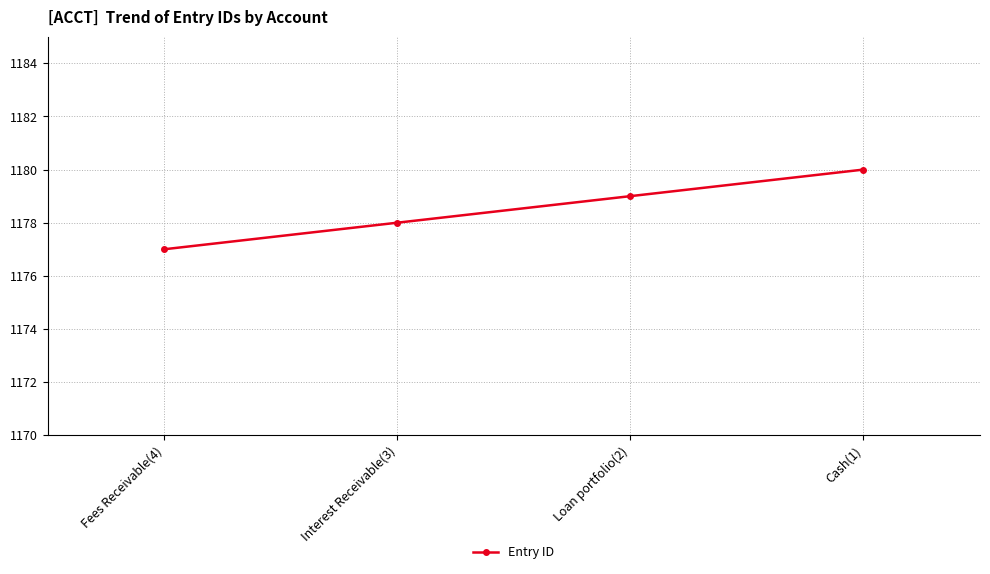

What is the smallest value displayed?

1177